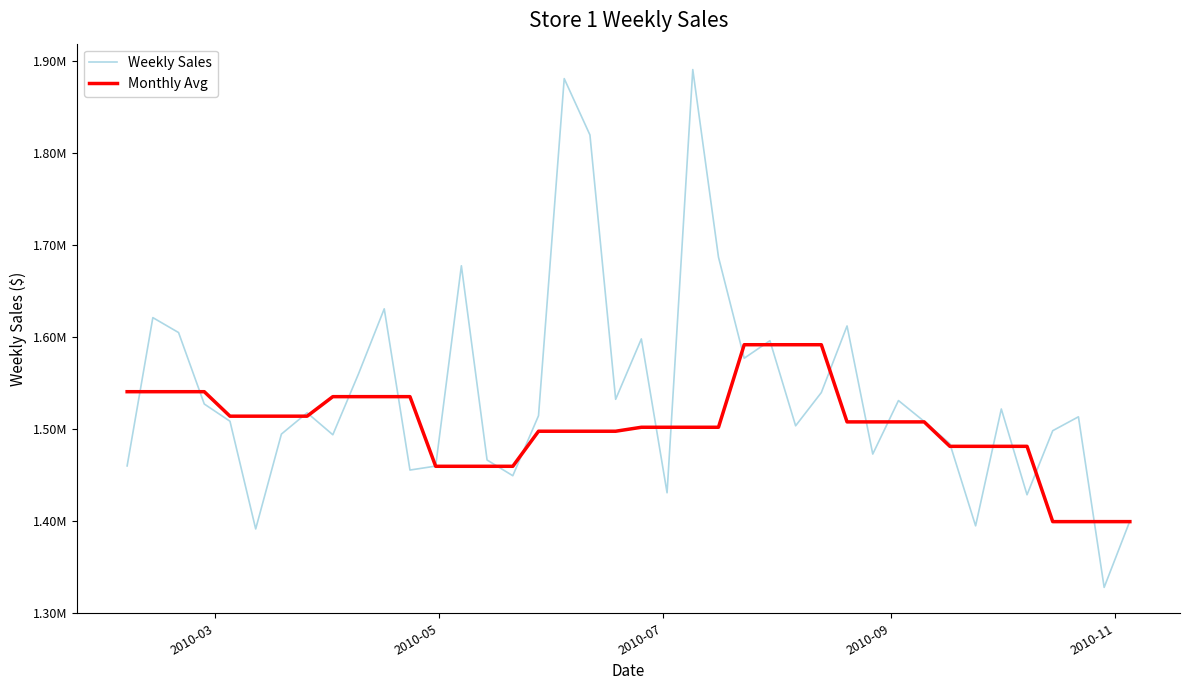

Which series has the widest spread of values?

Weekly Sales